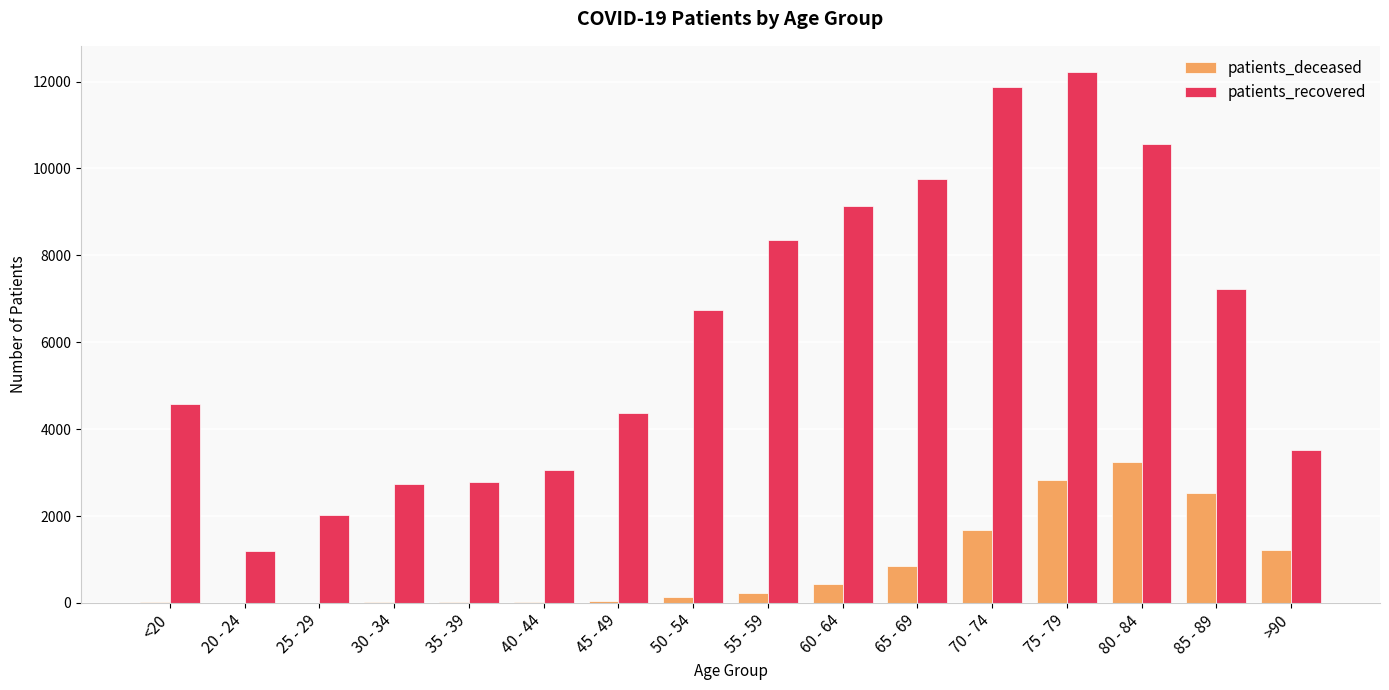

What is the maximum value shown in the chart?

12213